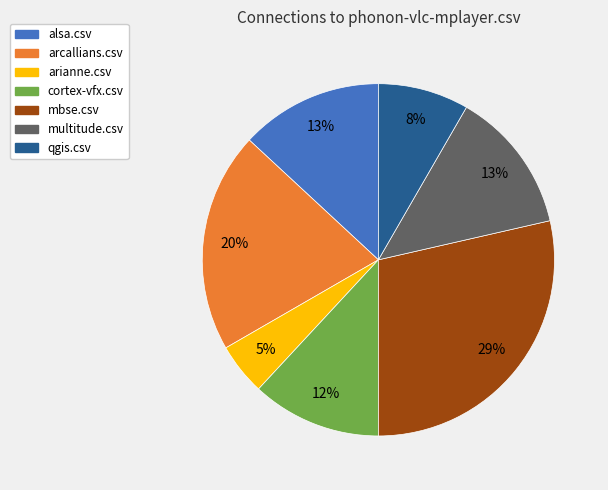

Which category has the smallest portion of the pie?

arianne.csv